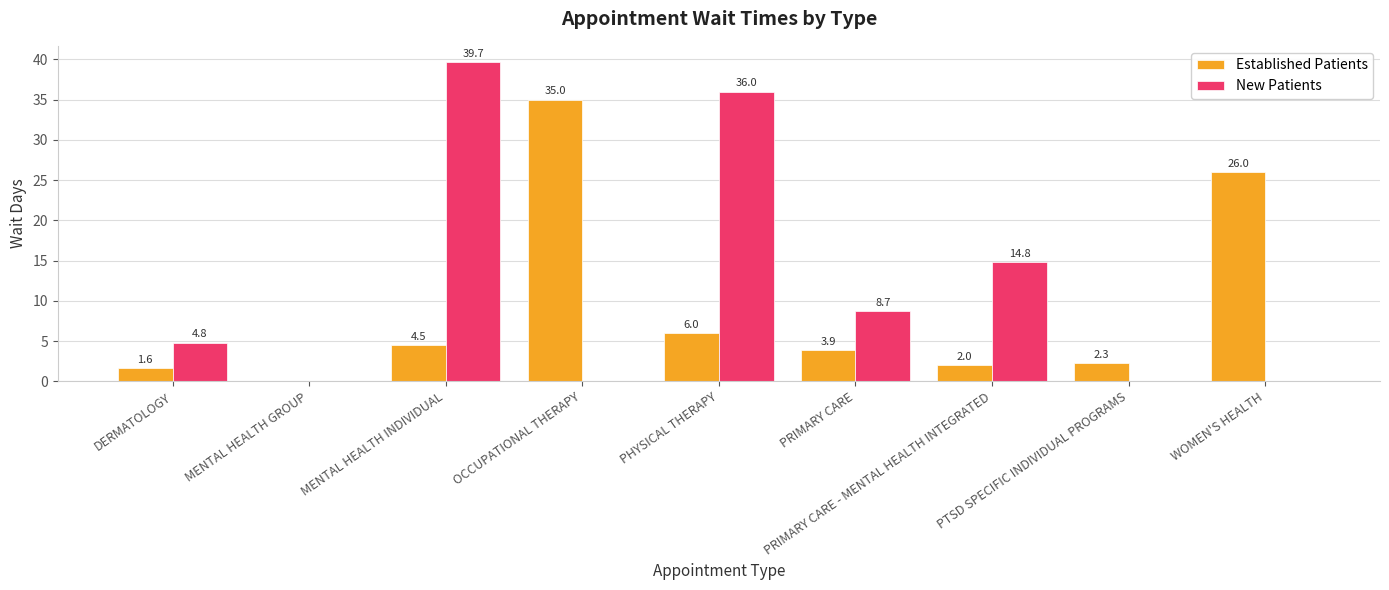

Which series changed the most between MENTAL HEALTH GROUP and PTSD SPECIFIC INDIVIDUAL PROGRAMS?

Established Patients